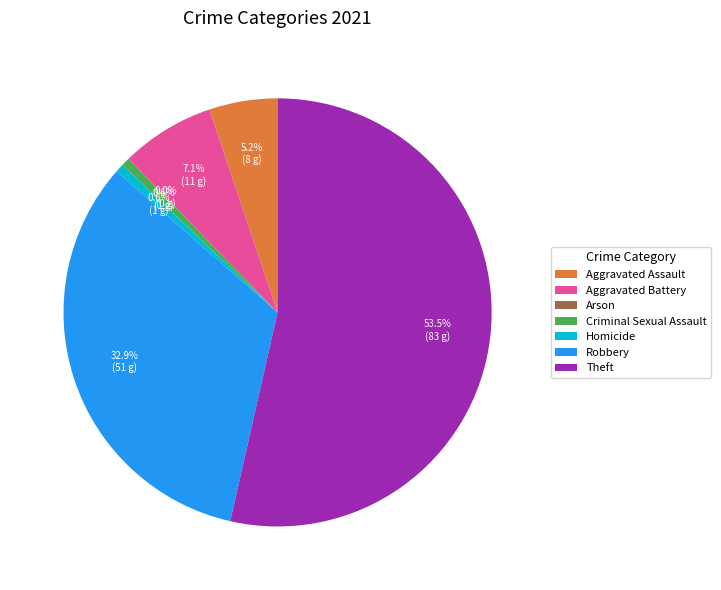

To the nearest percent, what is the combined percentage of Aggravated Assault and Robbery?

38%